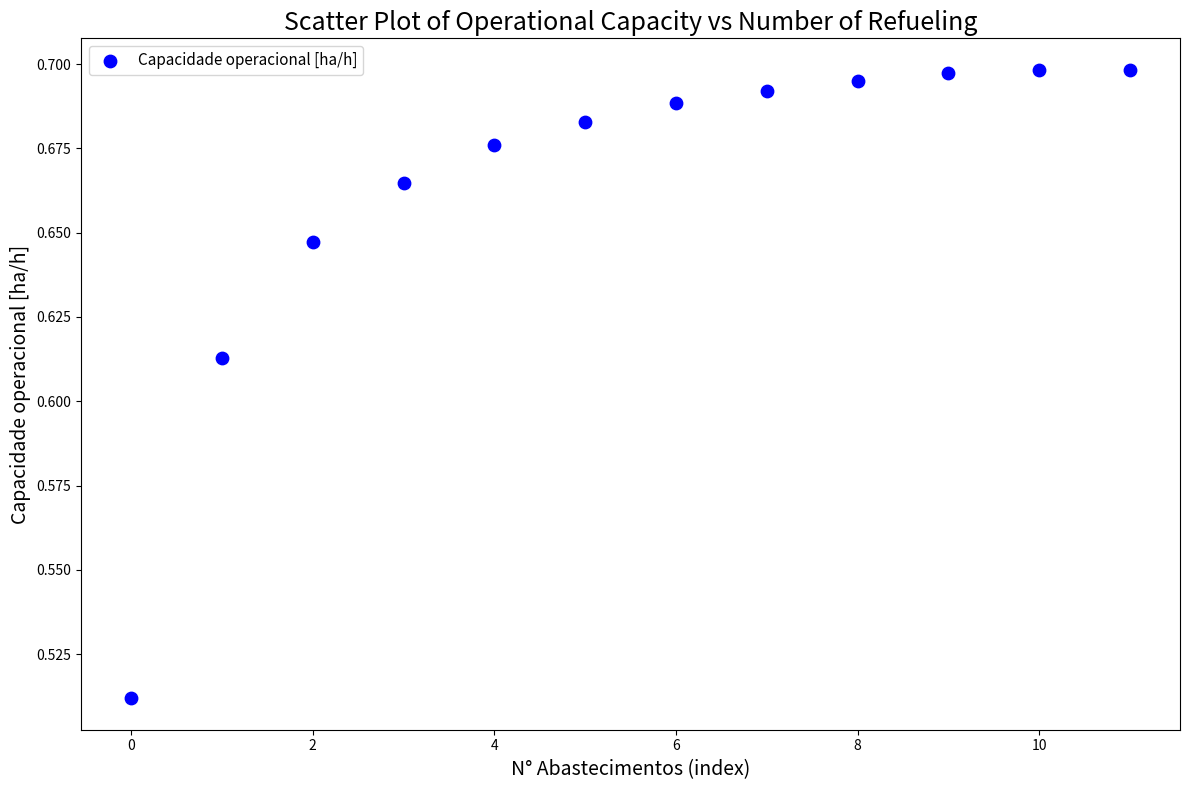

How many points are shown in the scatter plot?

12